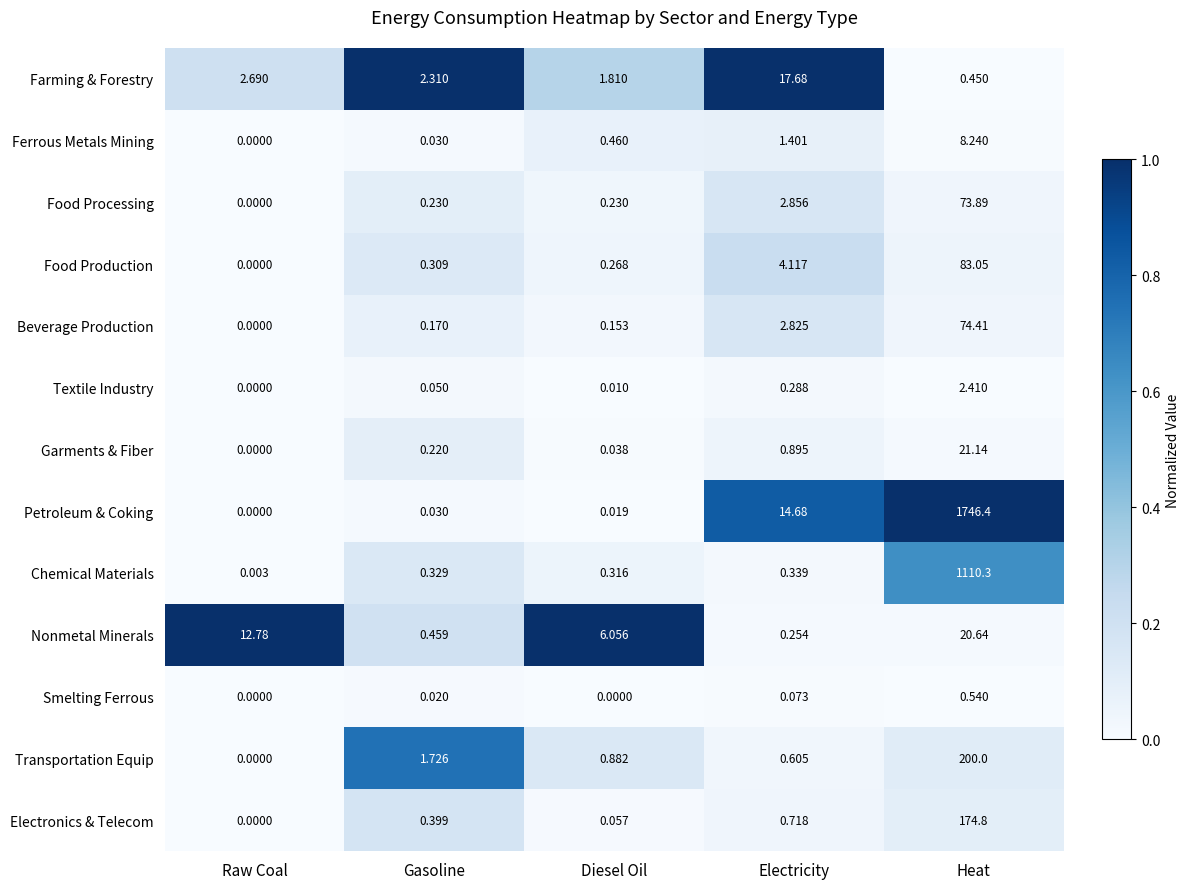

Rank the series by their maximum value, from highest to lowest.

Petroleum & Coking, Chemical Materials, Transportation Equip, Electronics & Telecom, Food Production, Beverage Production, Food Processing, Garments & Fiber, Nonmetal Minerals, Farming & Forestry, Ferrous Metals Mining, Textile Industry, Smelting Ferrous